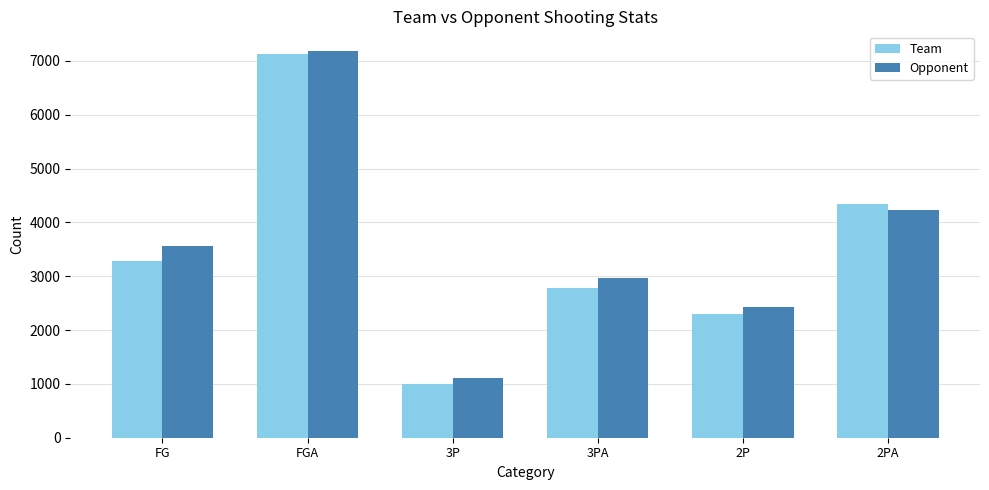

What is the approximate value of Team at 3PA, to the nearest 100?

2800